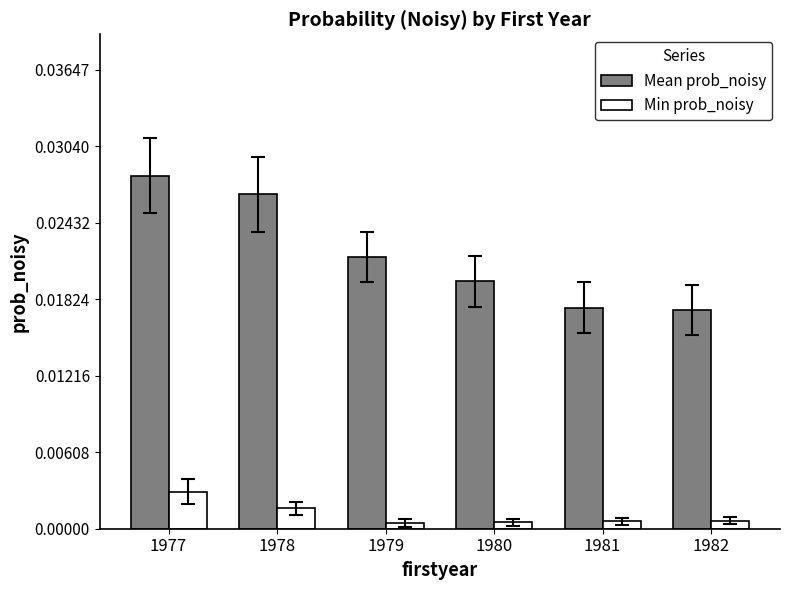

Which label corresponds to the largest value in the chart?

1977